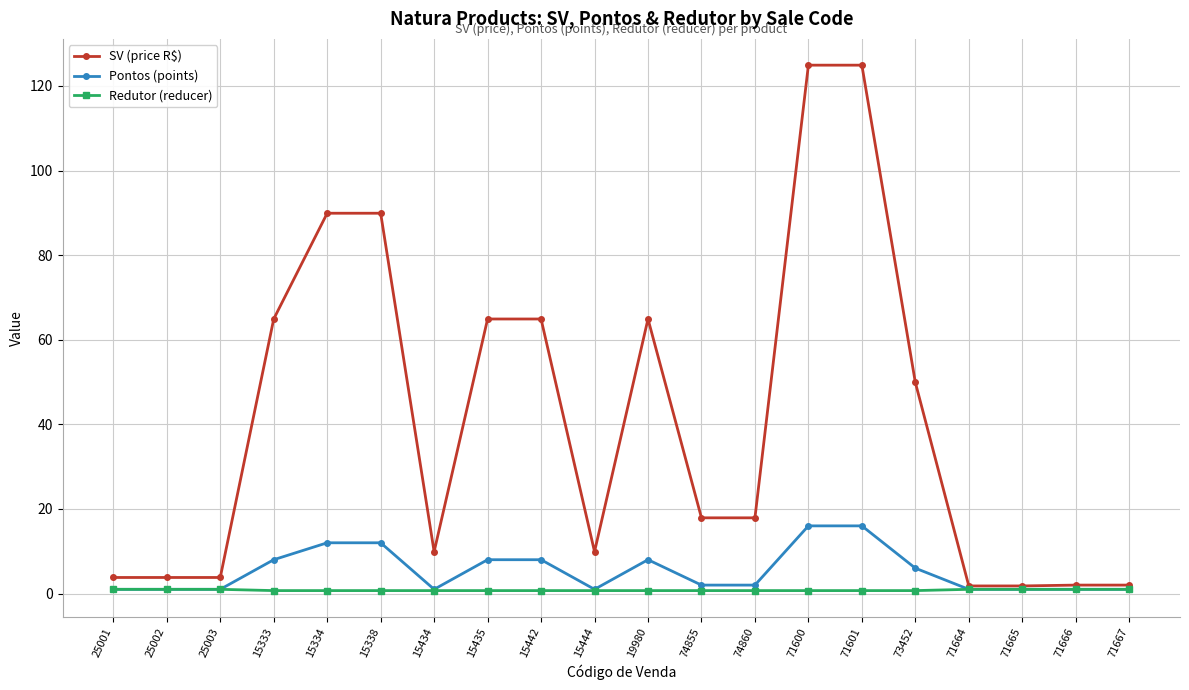

Rank the series at 15442 from lowest to highest value.

Redutor (reducer), Pontos (points), SV (price R$)